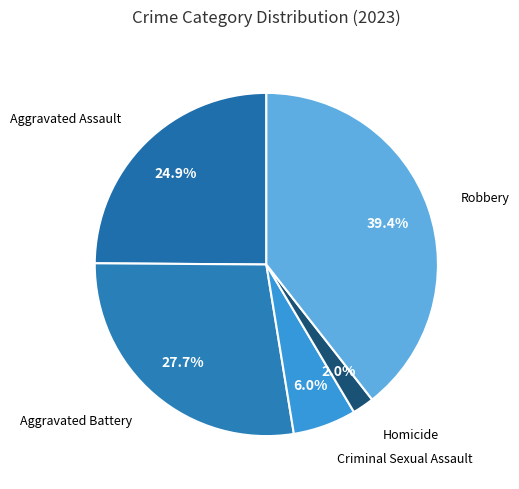

How many slices are in this pie chart?

5